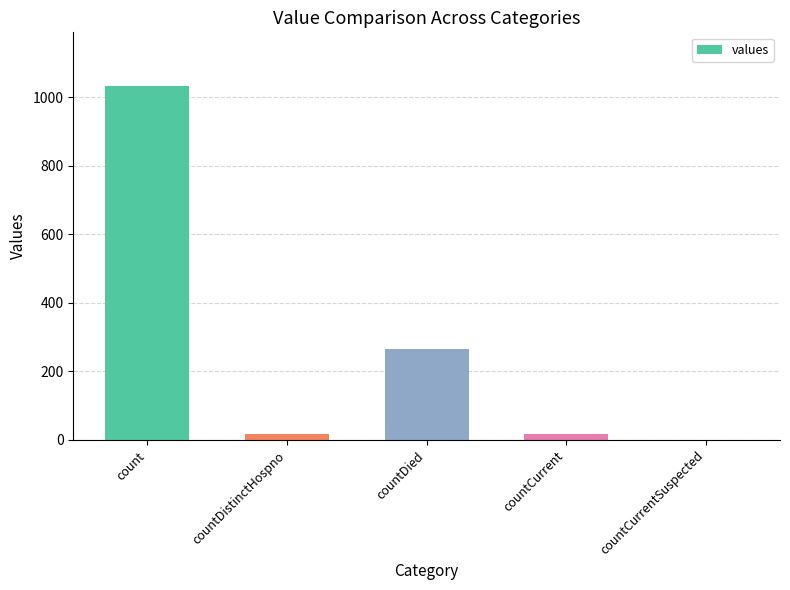

Where is the data nearest to the value 517?

countDied